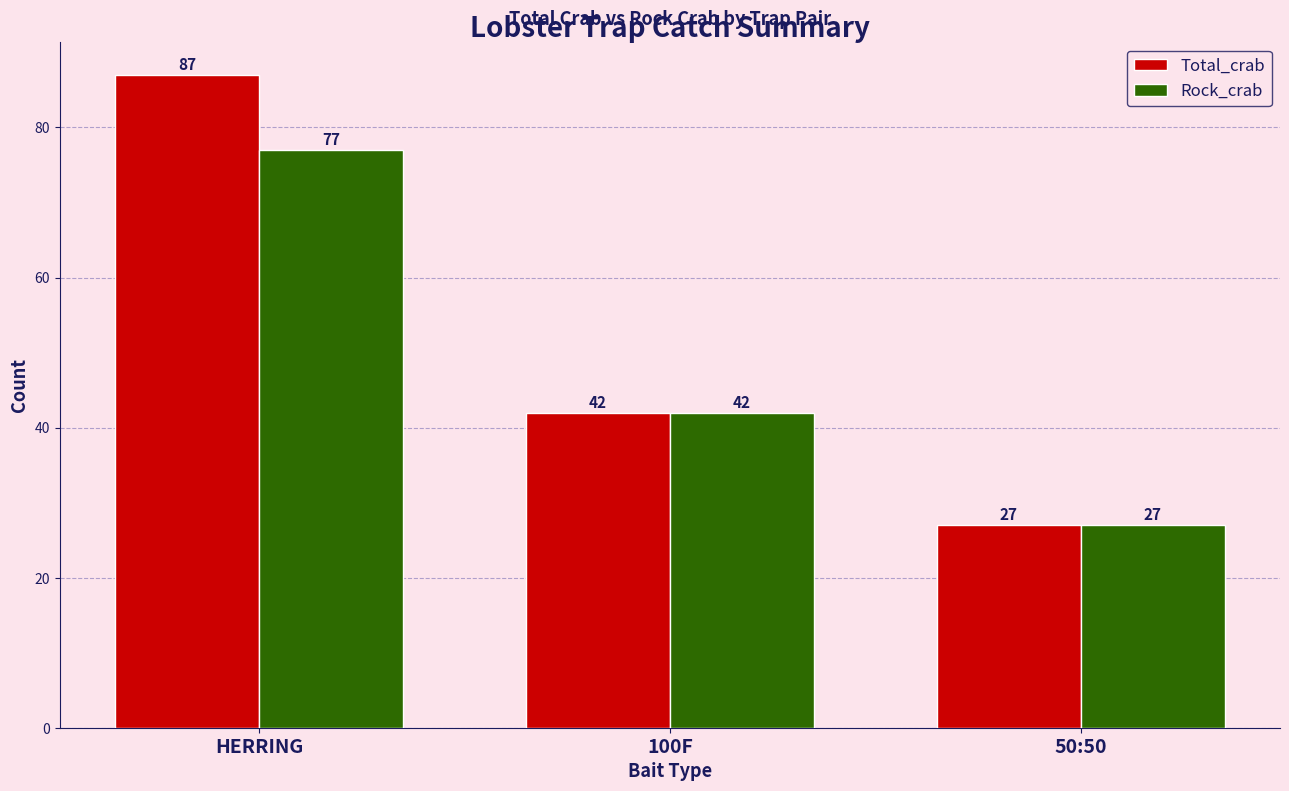

Is it true that Total_crab equals 27 at 50:50?

True